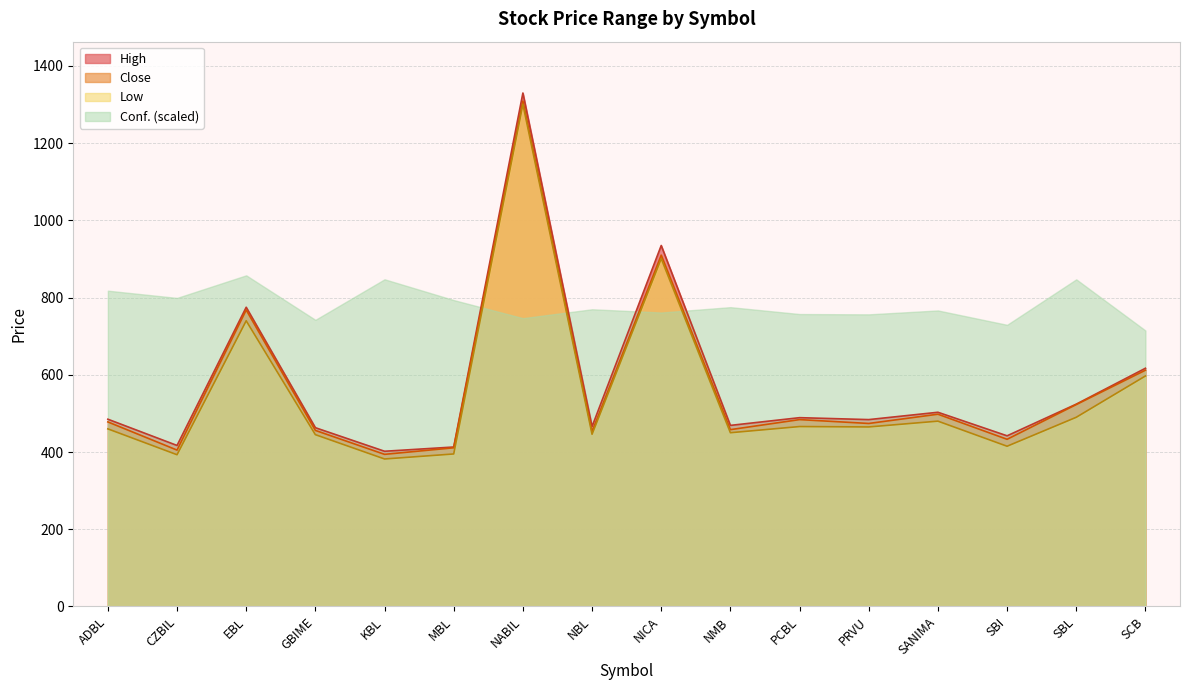

Which series has the largest total across all categories?

Conf. (scaled)